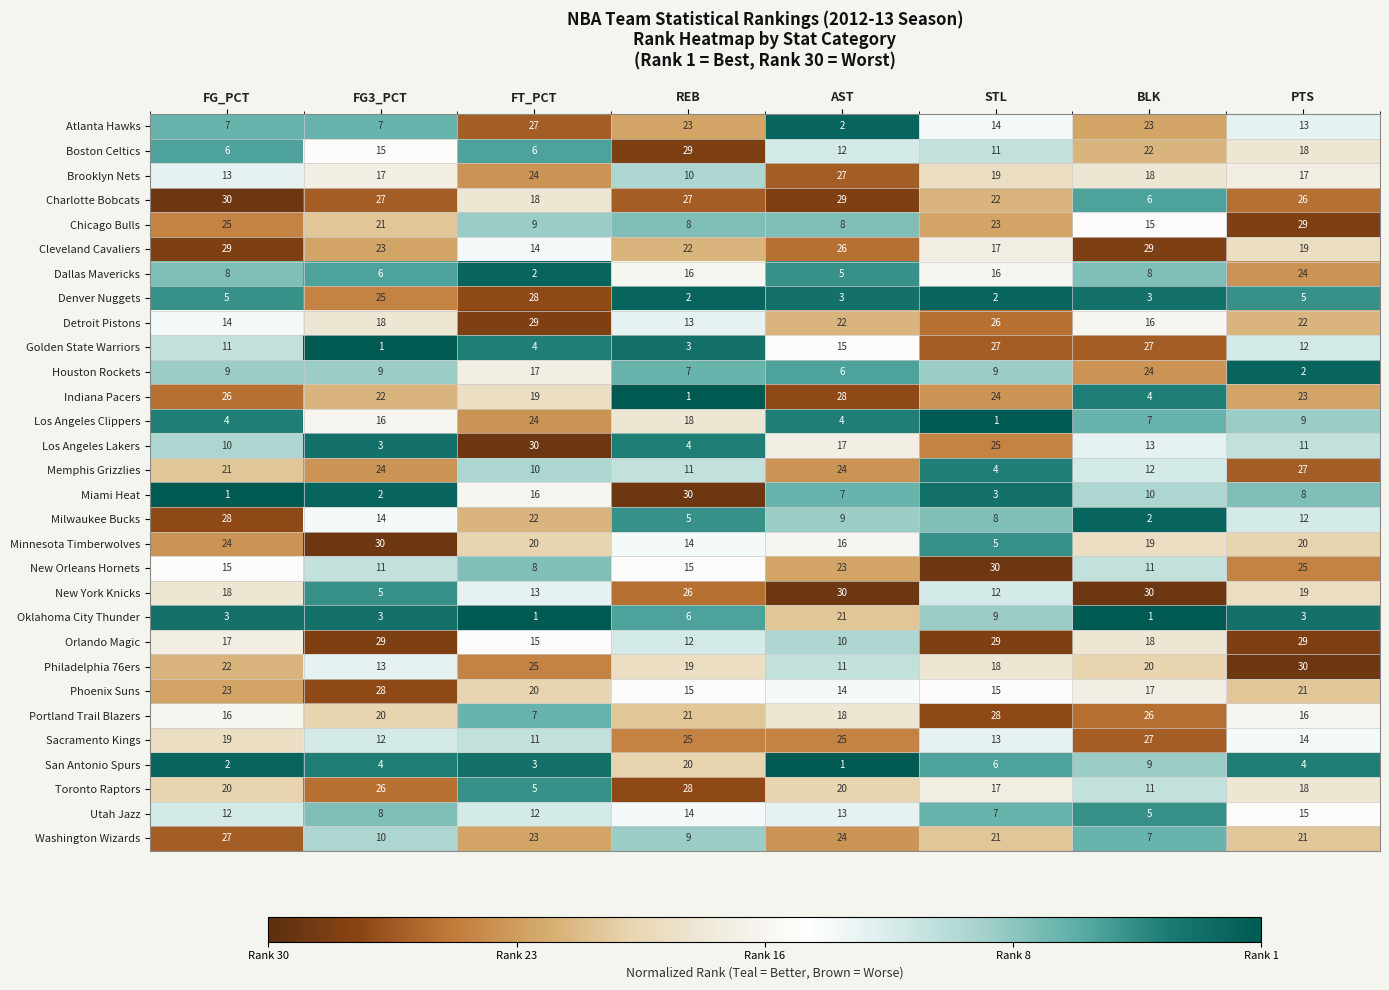

The value of New Orleans Hornets at FG3_PCT is 7. True or false?

False